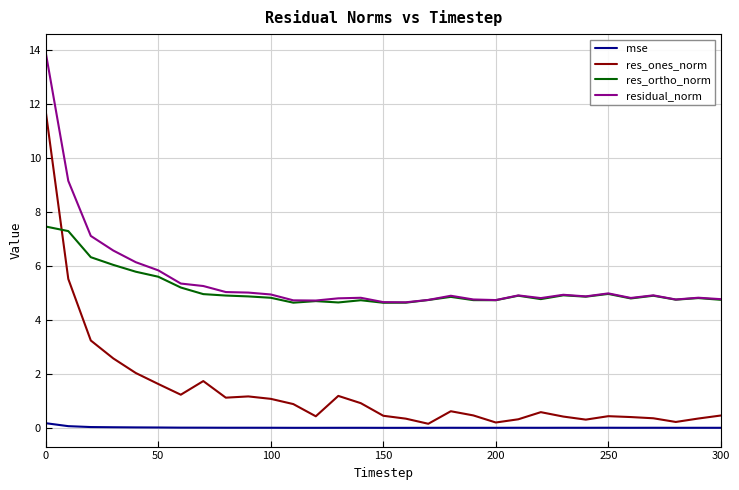

True or false: mse and res_ortho_norm intersect in this chart.

False